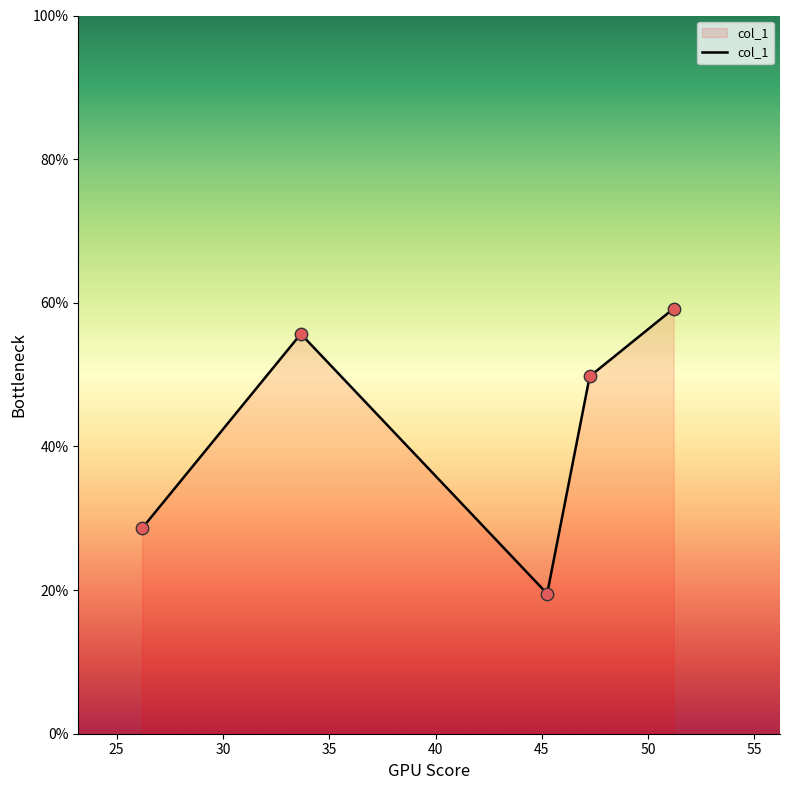

What is the average value?

42.5